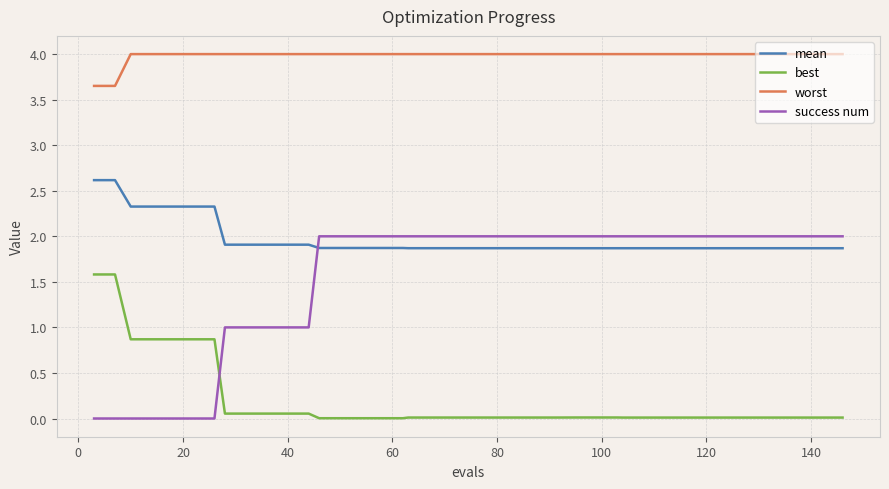

What is the sum of all success num values?

61.0